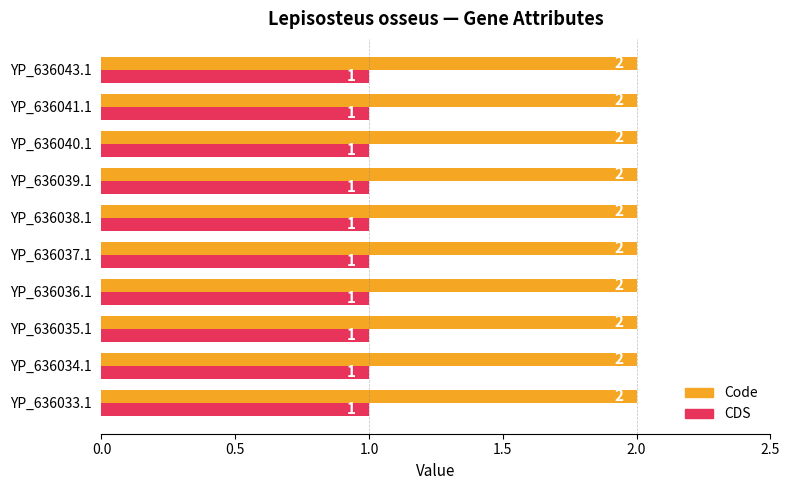

What is the sum of all CDS values?

10